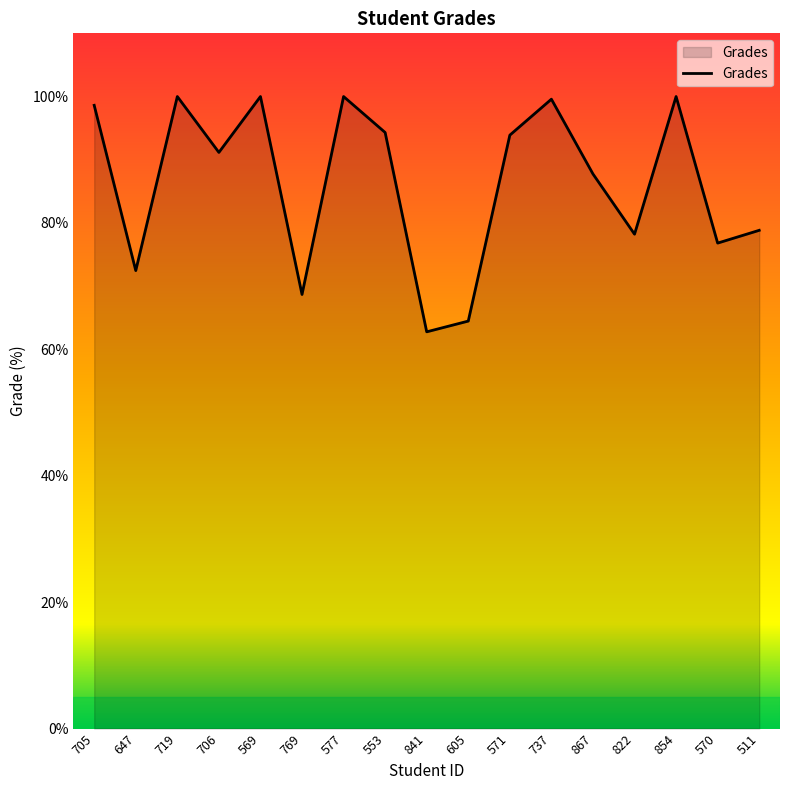

Which label corresponds to the smallest value in the chart?

841